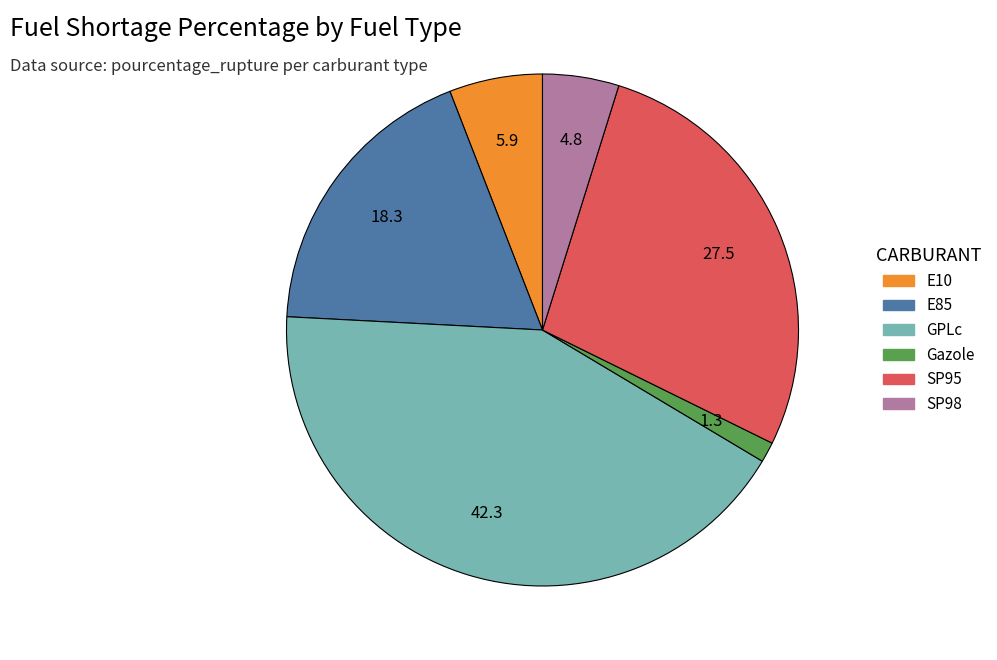

How many segments does this pie chart have?

6